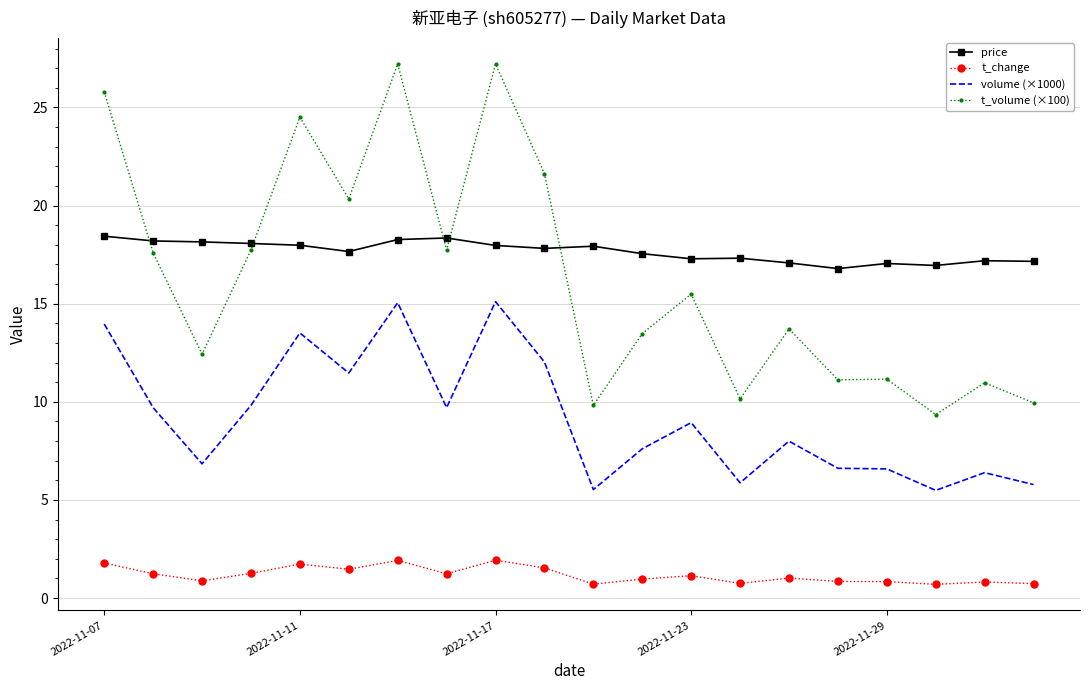

Which series has the widest spread of values?

t_volume (×100)